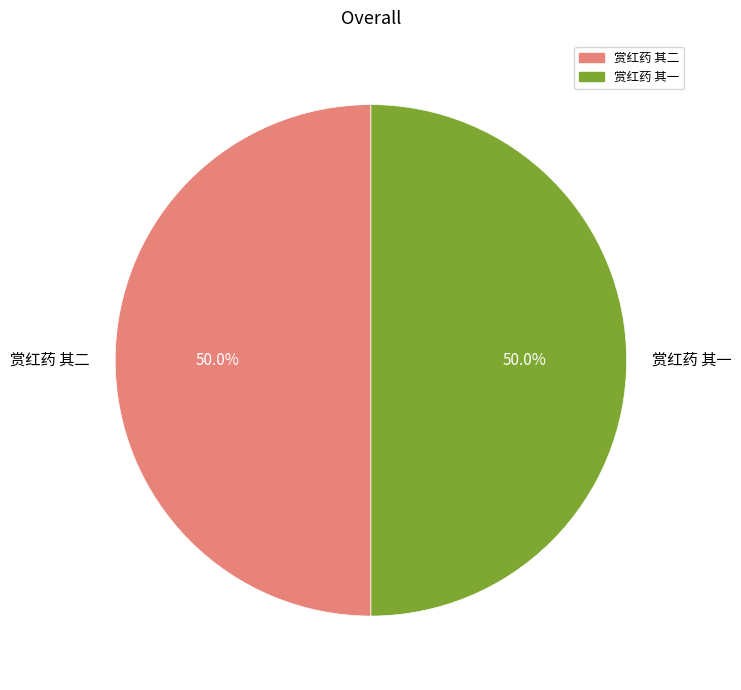

To the nearest percent, what is the average slice percentage?

50%